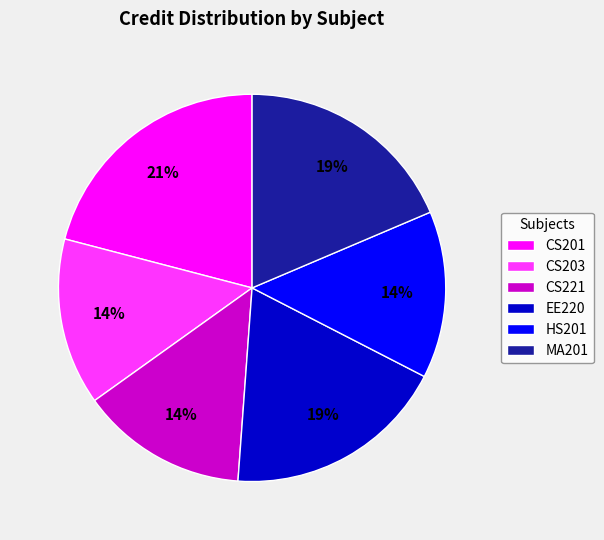

Which slice is the largest?

CS201